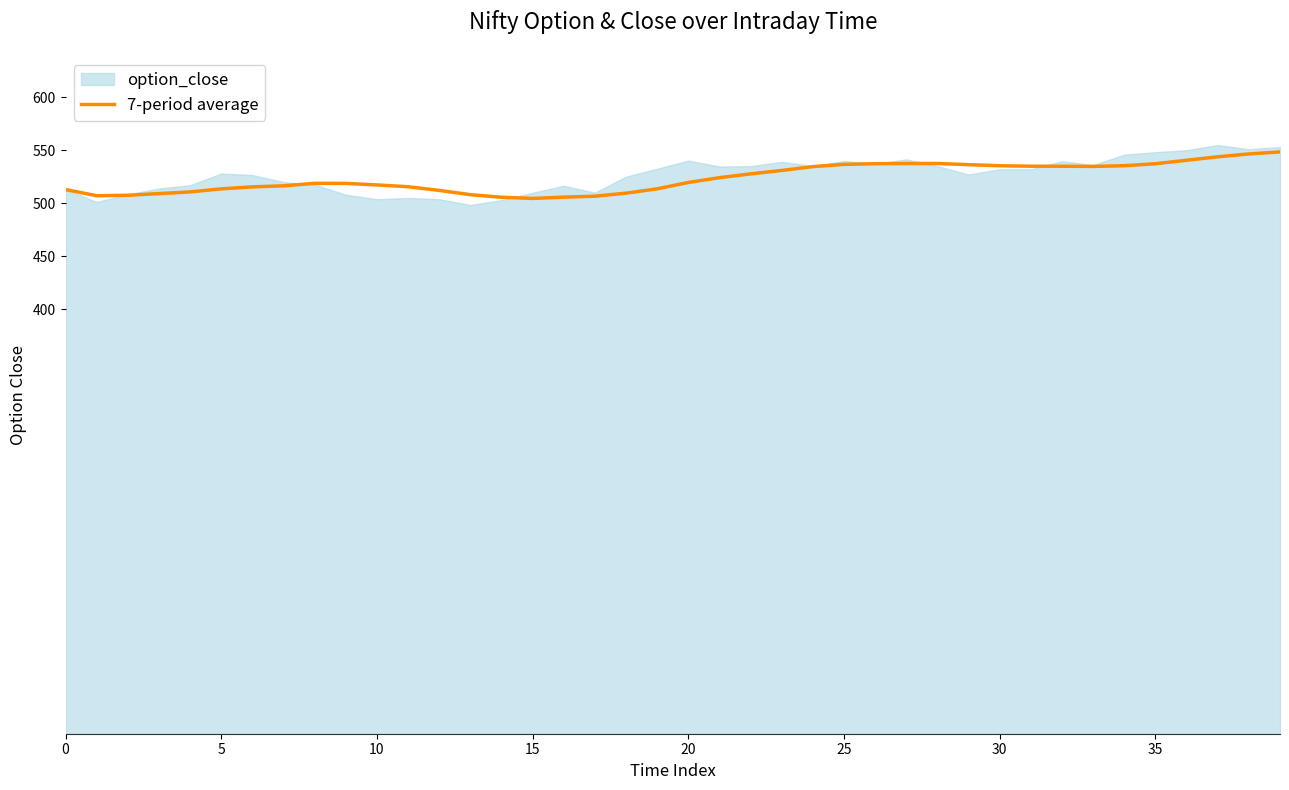

What is the average value?

523.6